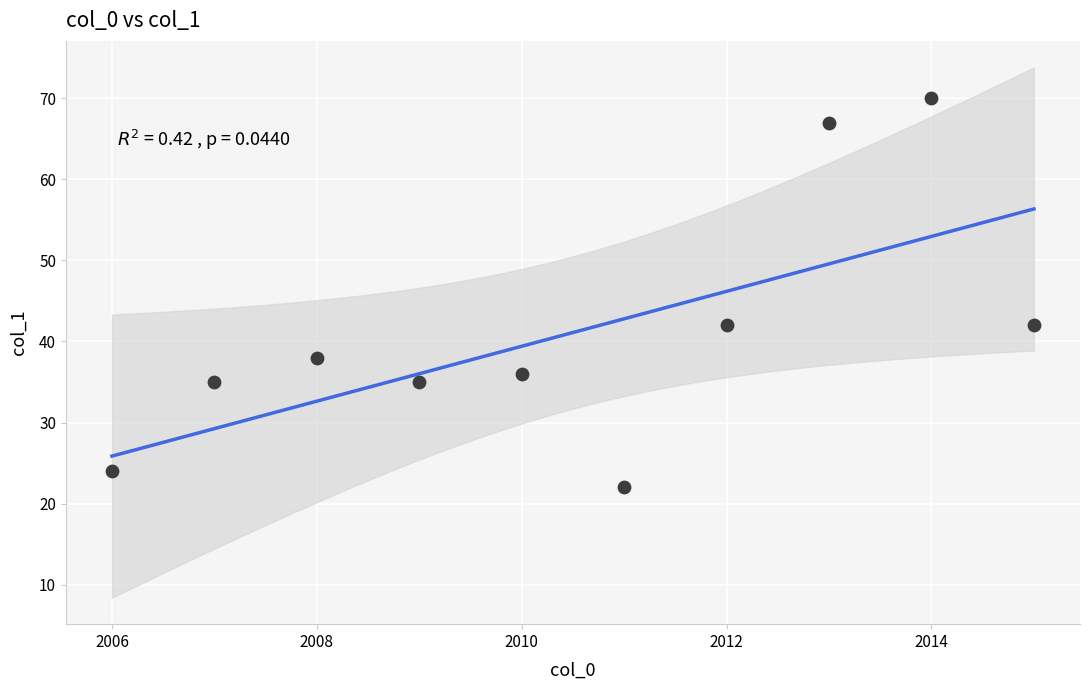

What is the average Y value?

41